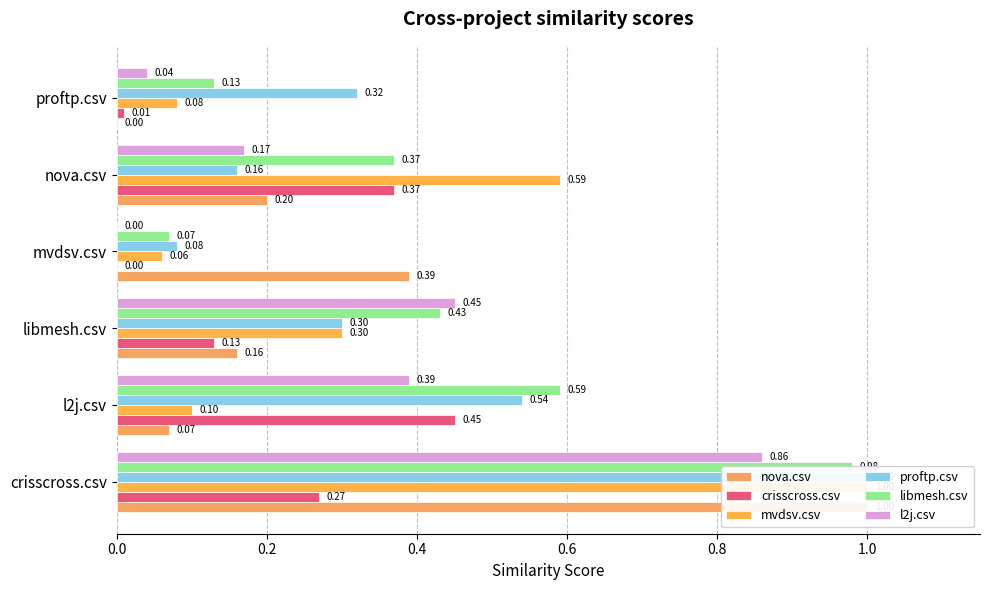

Between libmesh.csv and nova.csv, which series saw the biggest shift?

mvdsv.csv